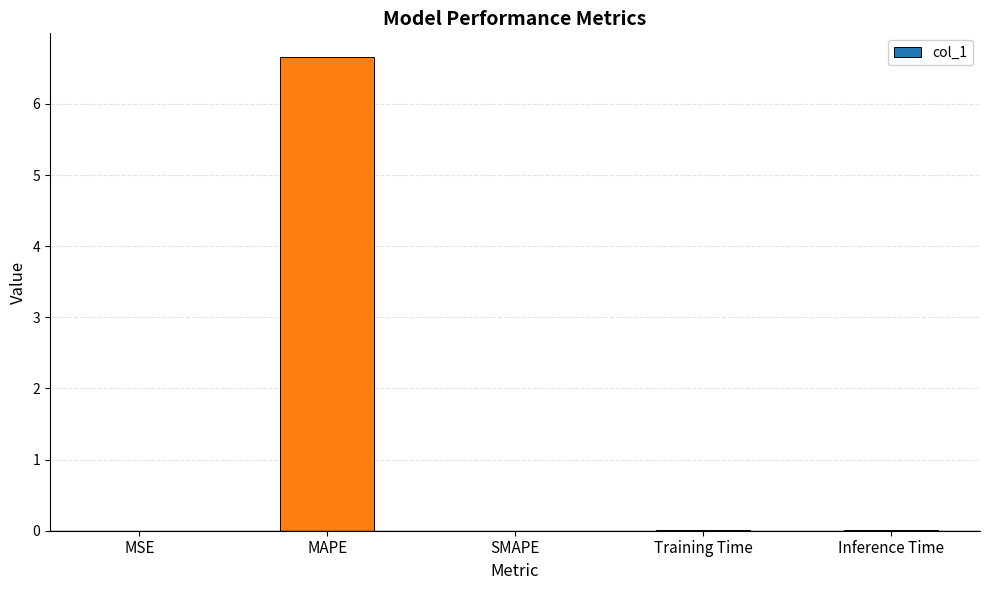

Count the number of data series in this chart.

1